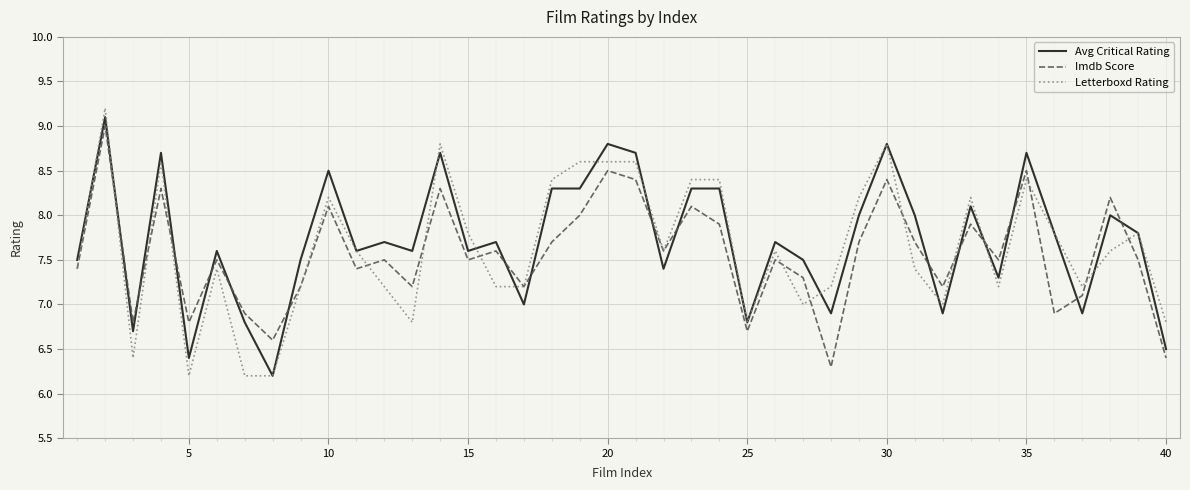

List the series in order of their peak value, highest first.

Letterboxd Rating, Avg Critical Rating, Imdb Score